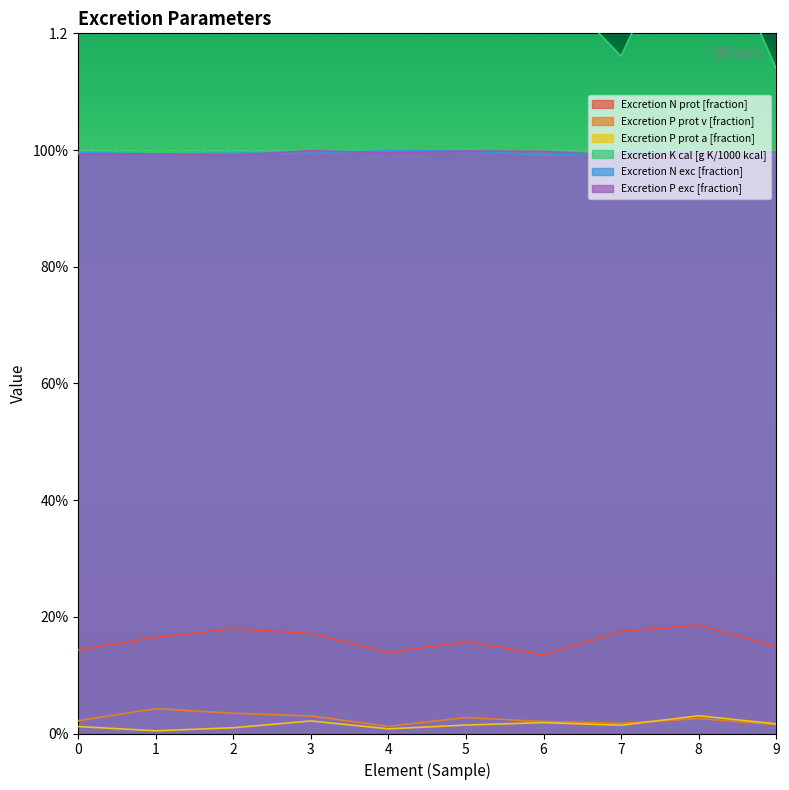

Where is the first local minimum for Excretion P exc [fraction]?

2